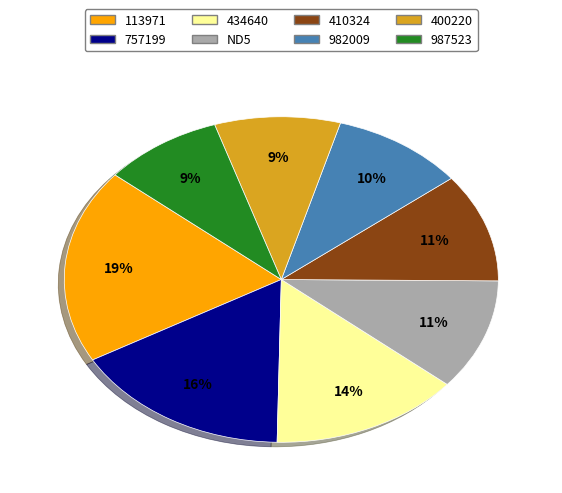

To the nearest percent, what is the difference between the largest and smallest slice percentages?

10%